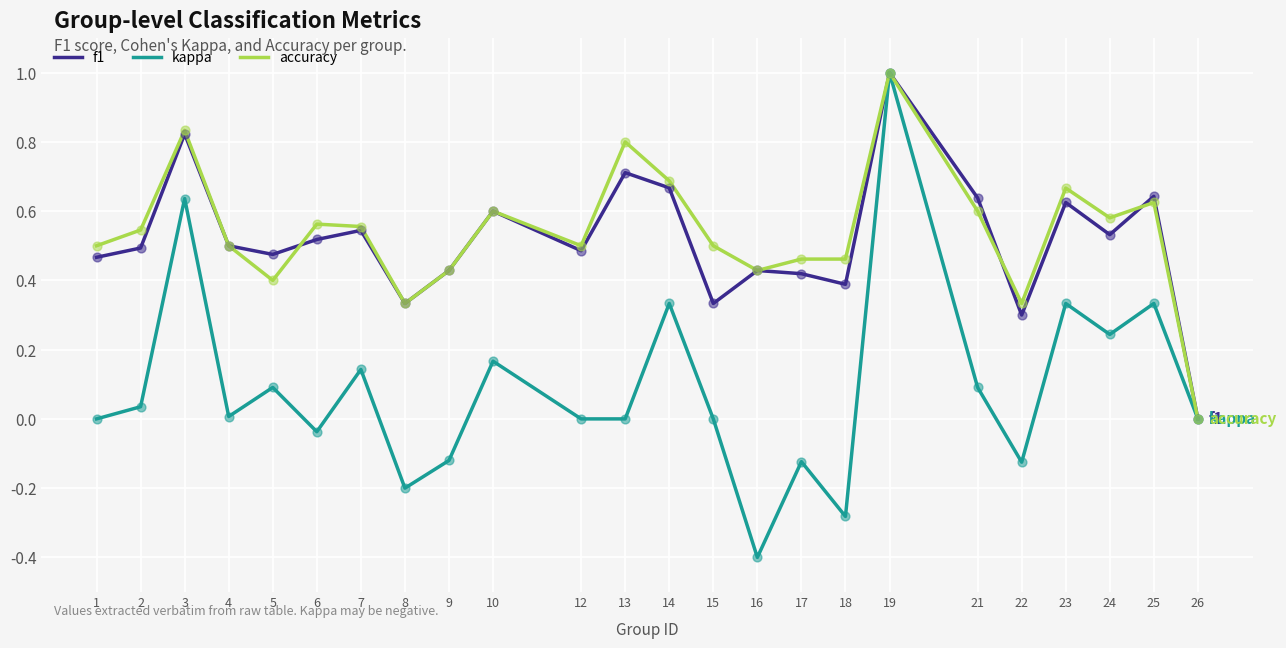

At which category is the sum across all series the highest?

19